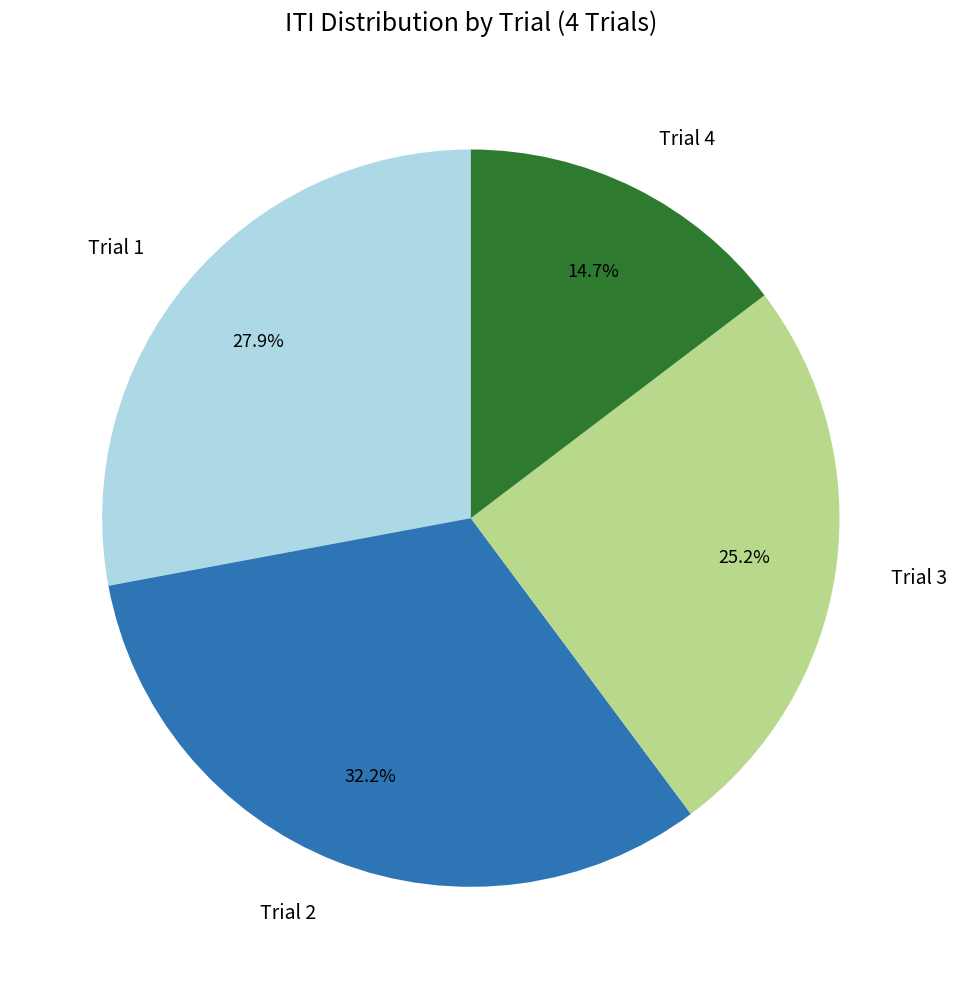

Rank the categories by value from highest to lowest.

Trial 2, Trial 1, Trial 3, Trial 4